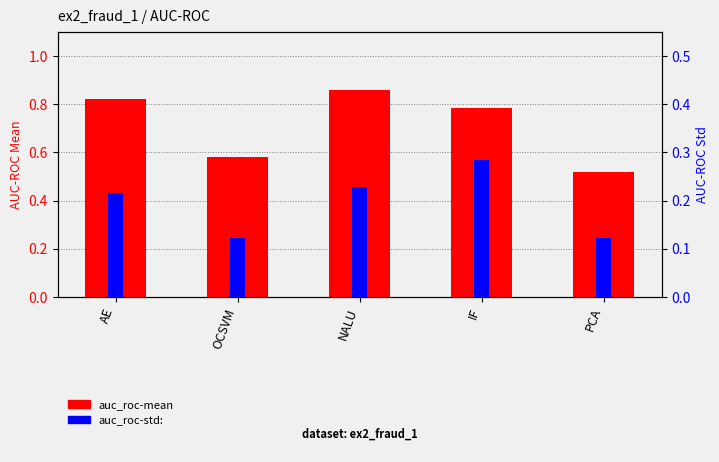

What is the sum of all auc_roc-std: values?

1.0